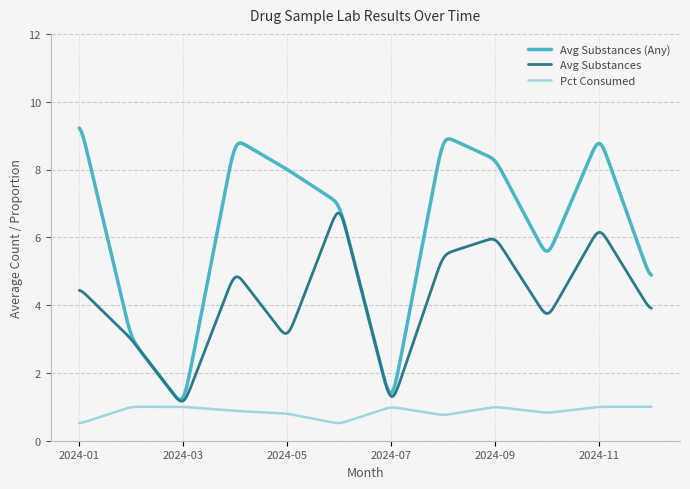

What are all the series names shown in the legend?

Avg Substances (Any), Avg Substances, Pct Consumed